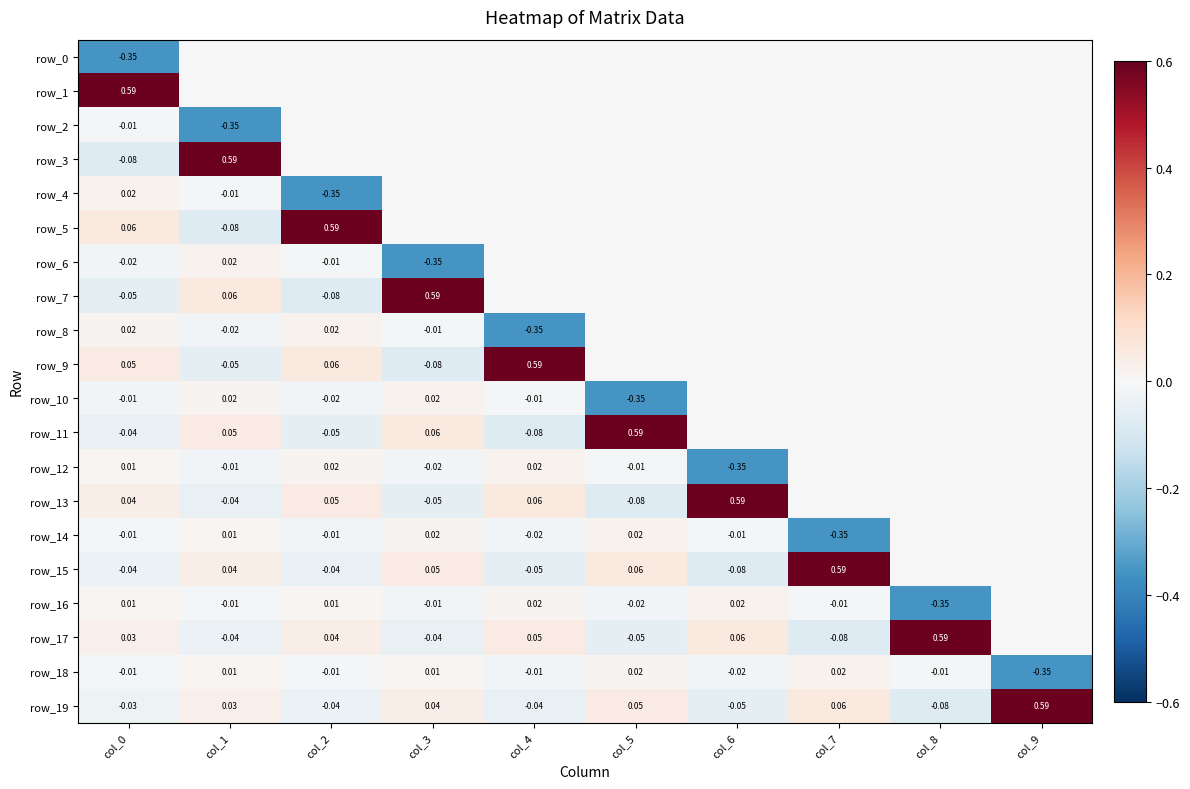

What is the smallest value displayed?

-0.4